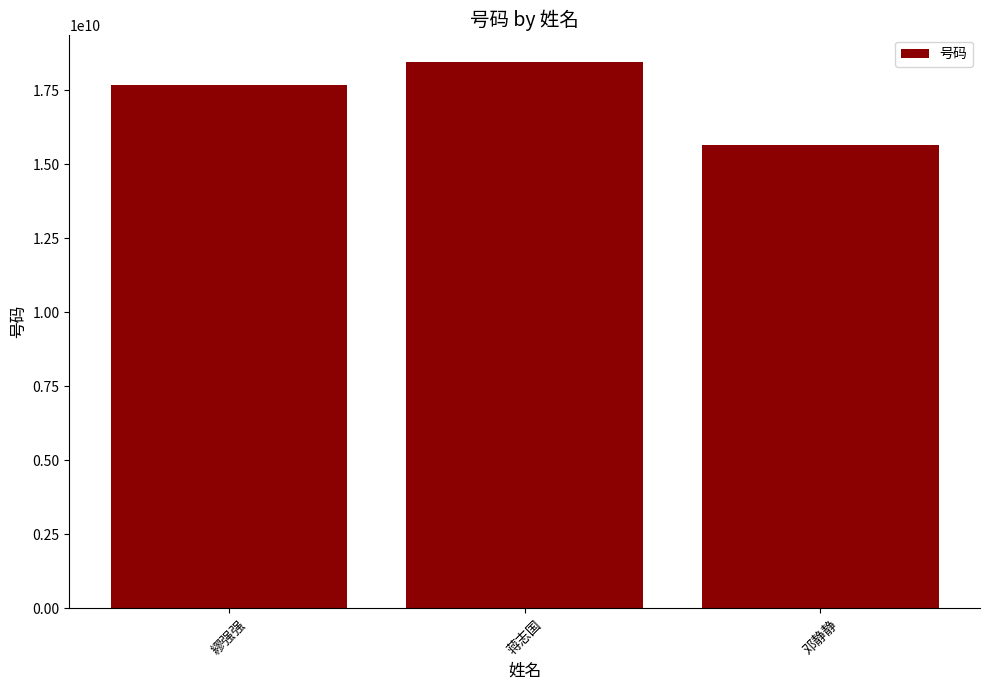

List the labels in order of value, largest first.

蒋志国, 繆强强, 邓静静